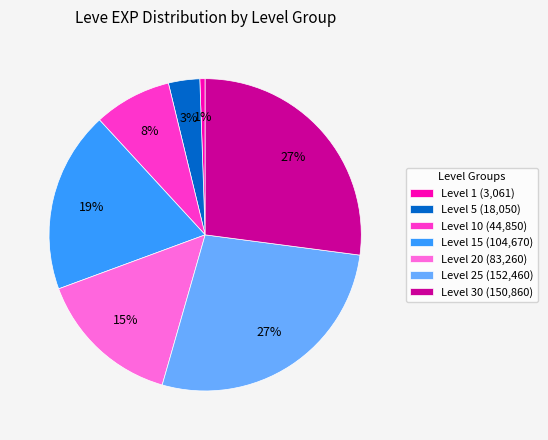

What is the smallest slice in the pie chart?

Level 1 (3,061)